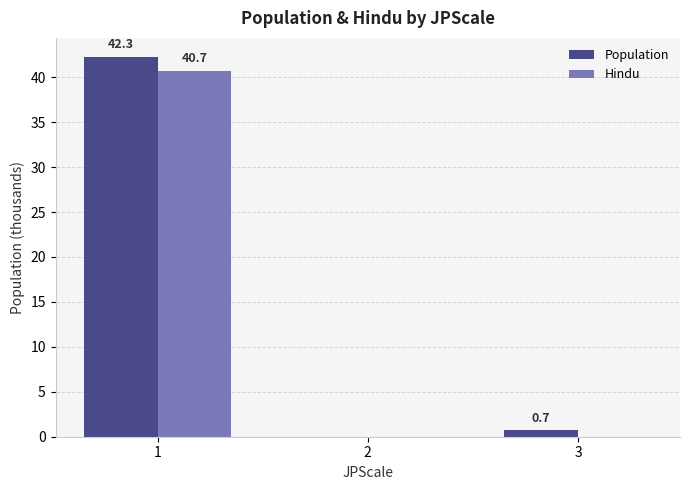

Is it true that Hindu equals 0.0 at 3?

True